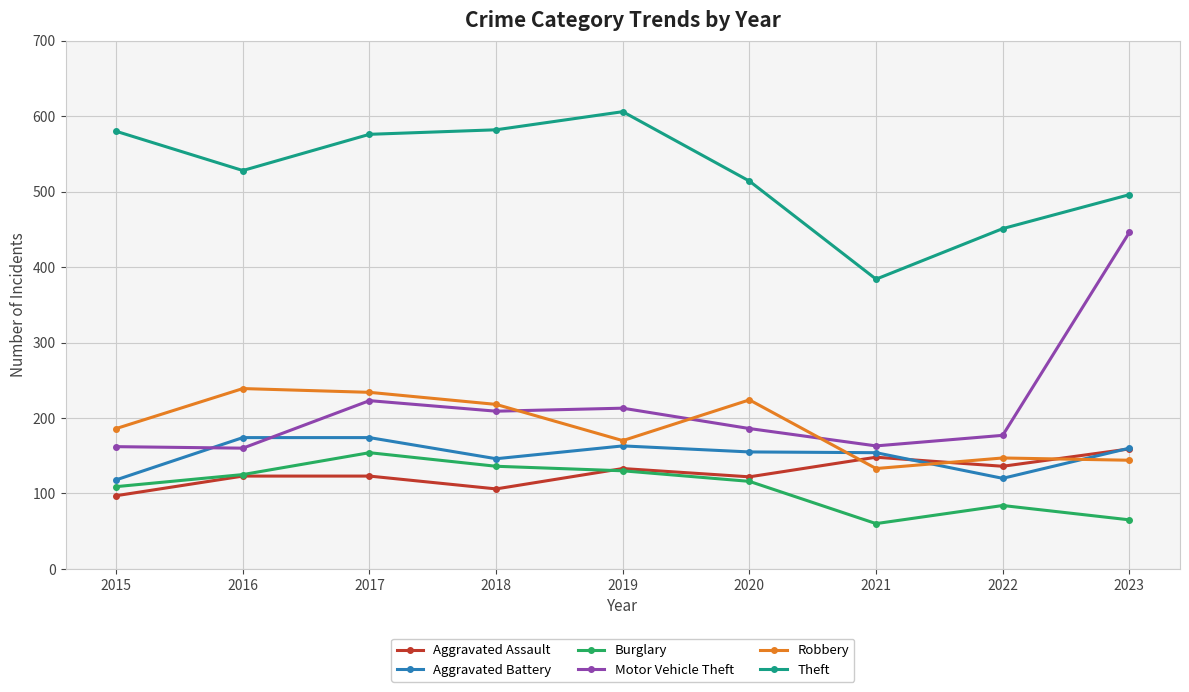

What is the sum of all Burglary values?

979